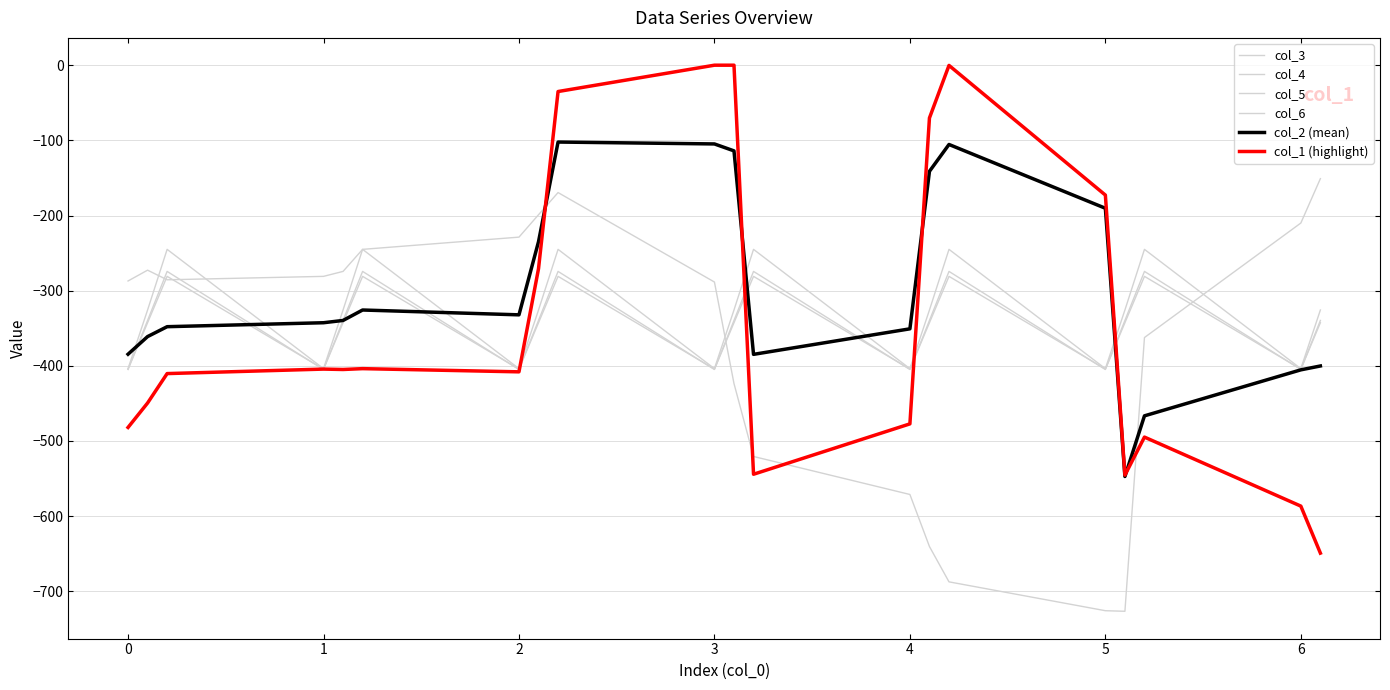

What is the maximum value for col_3?

-151.0